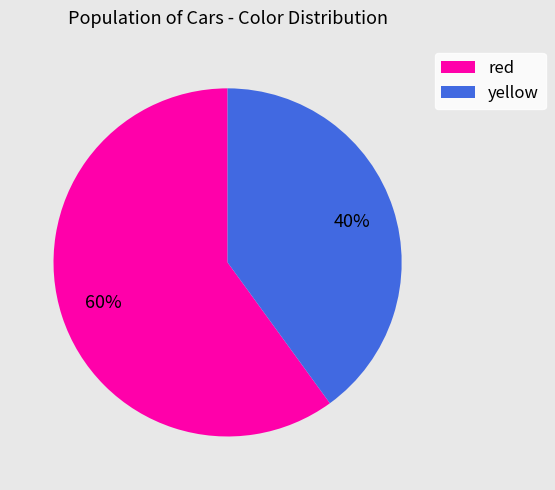

Does yellow represent more than half of the total?

No